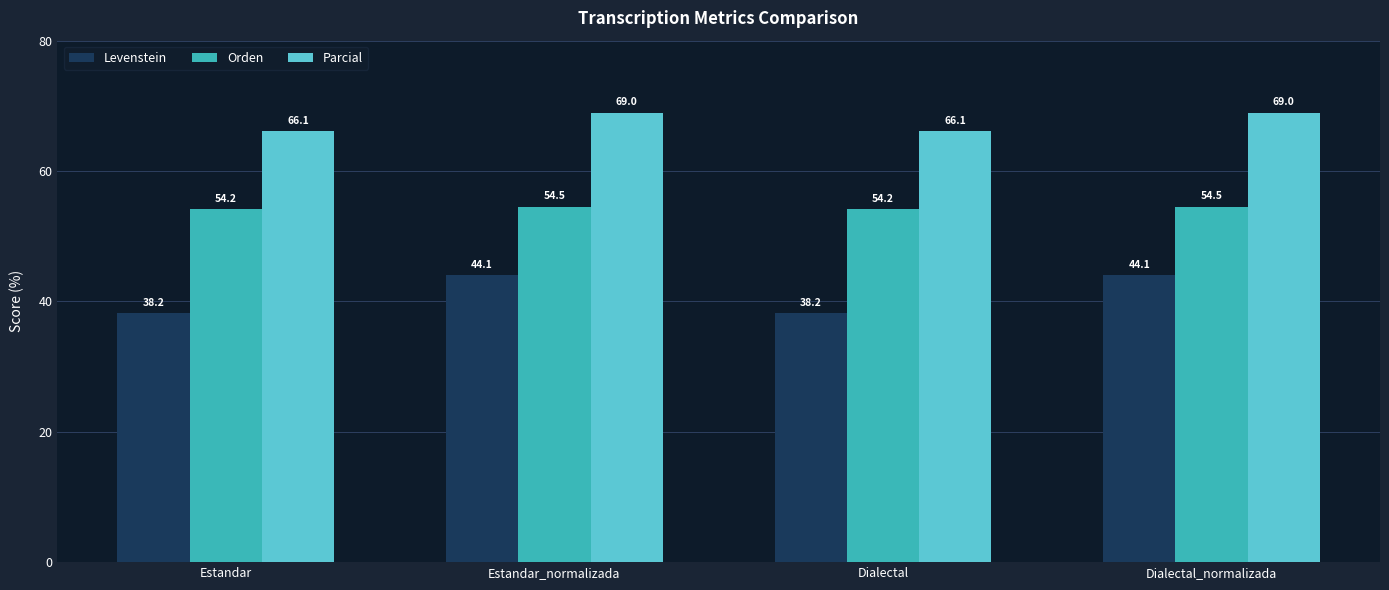

Reading right to left, list all the values displayed in this chart.

Levenstein: 44.1	38.2	44.1	38.2
Orden: 54.5	54.2	54.5	54.2
Parcial: 69.0	66.1	69.0	66.1